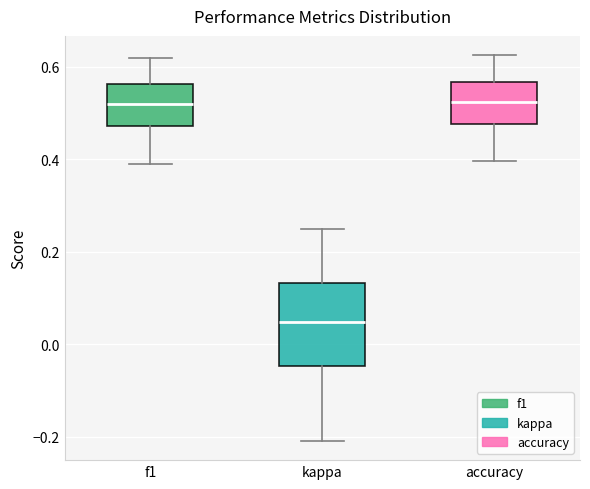

Comparing the boxes themselves (not the whiskers), which one is the tallest?

kappa